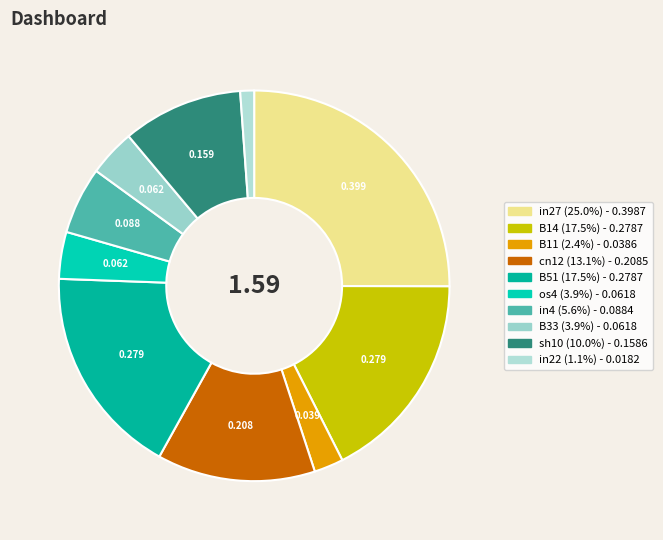

Between in27 and cn12, which is larger?

in27